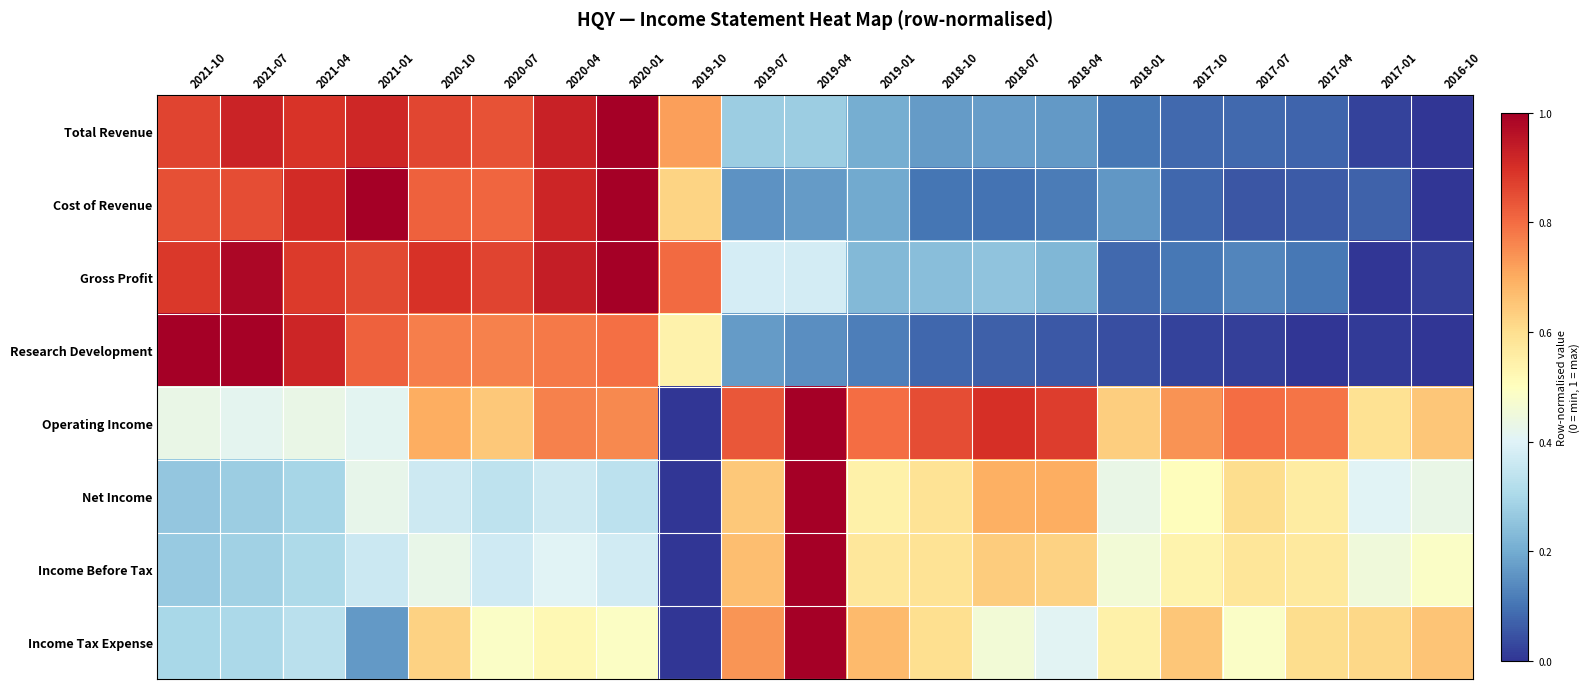

How many data points does each series have?

21